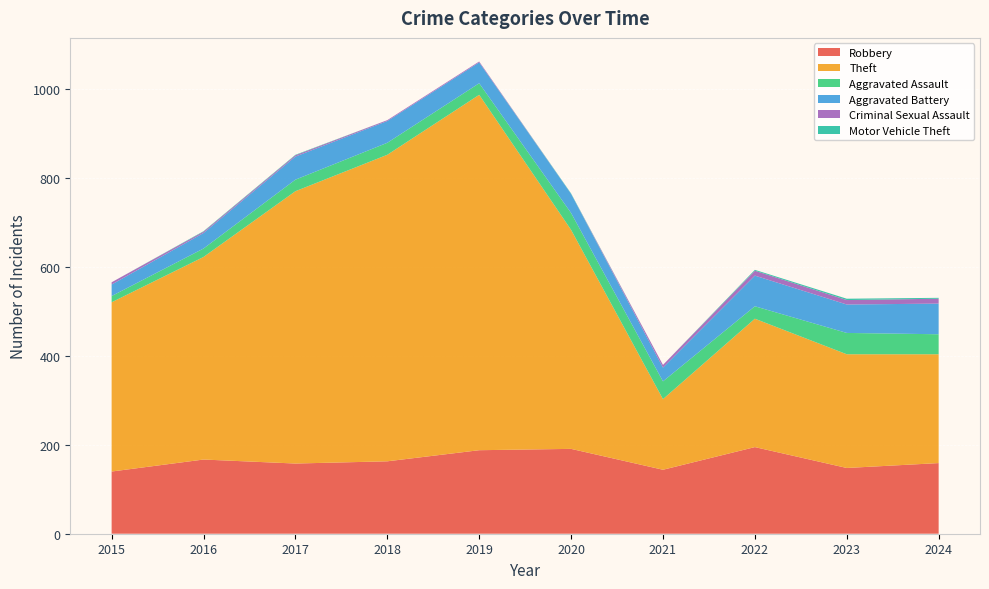

Reading left to right, transcribe all the data shown in this chart.

Robbery: 140	167	158	163	188	191	144	195	148	159
Theft: 381	456	613	690	800	493	159	289	256	245
Aggravated Assault: 14	19	26	27	26	38	40	28	48	45
Aggravated Battery: 26	35	52	49	47	43	31	69	64	69
Criminal Sexual Assault: 5	3	3	2	2	0	6	11	10	11
Motor Vehicle Theft: 0	1	1	0	0	1	0	2	3	2